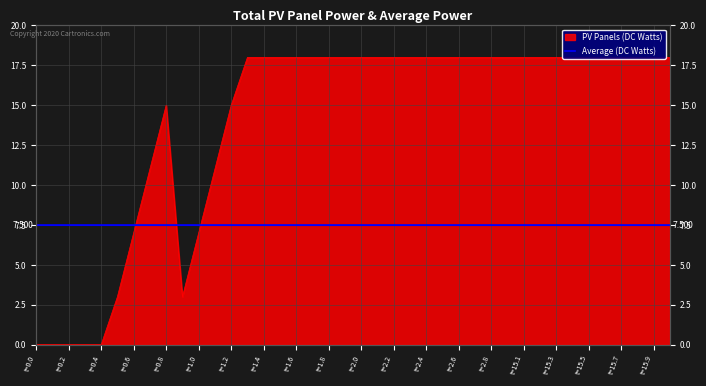

The value at t=1.0 is 11. True or false?

False